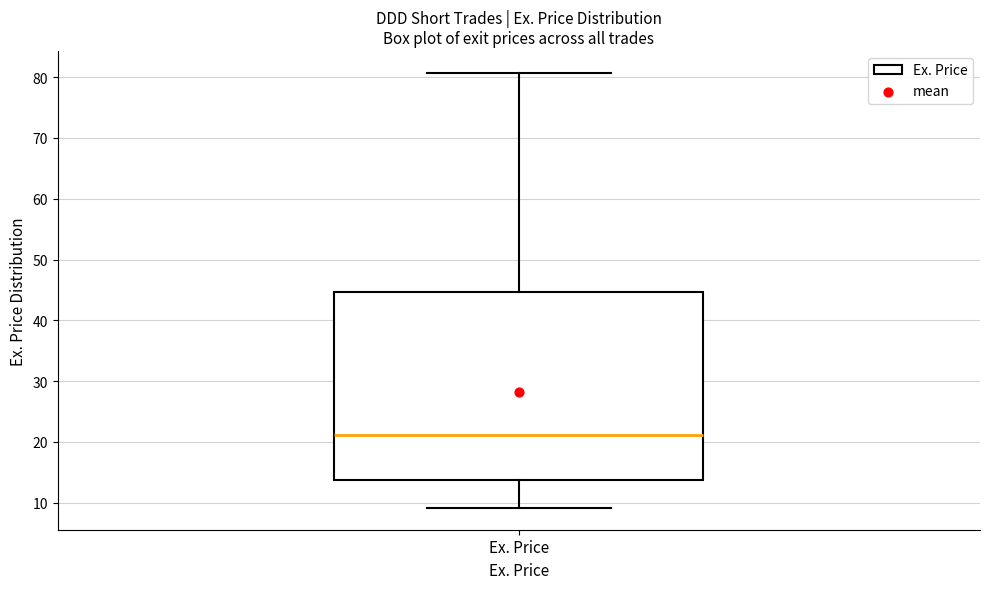

Transcribe this box plot: give where the median line is, the range the box spans, and where the two whiskers end, as read against the y-axis. The values are not printed on the chart, so give them approximately, as read against the axis.

median 21, box 14 to 45, whiskers 9 to 81